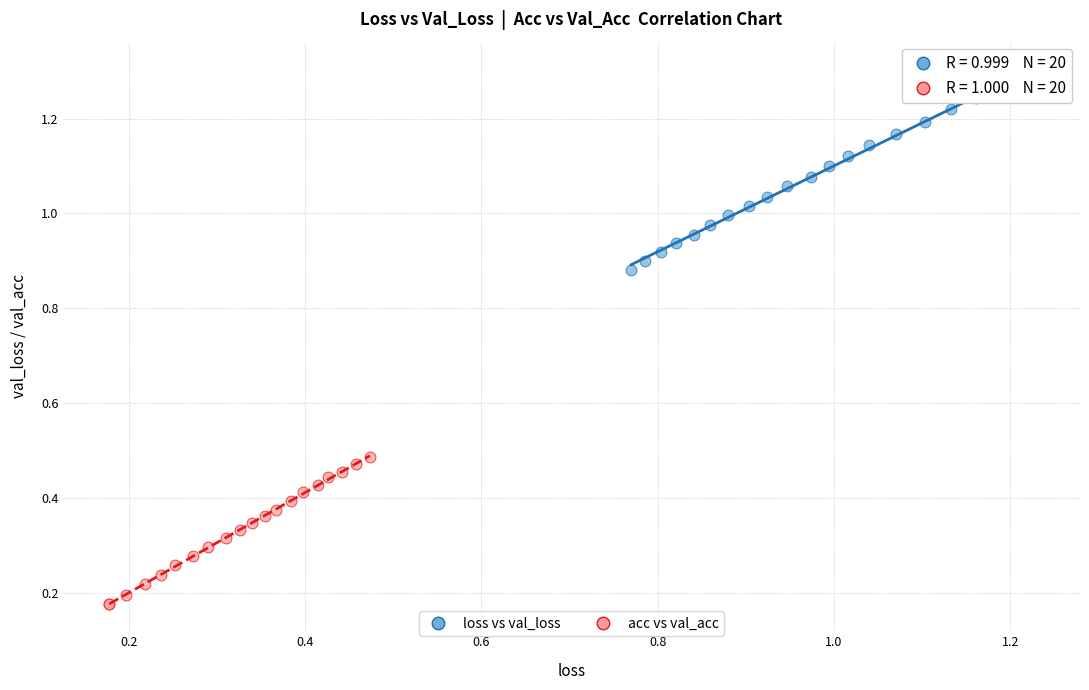

Which series has the largest Y range (max minus min)?

loss vs val_loss